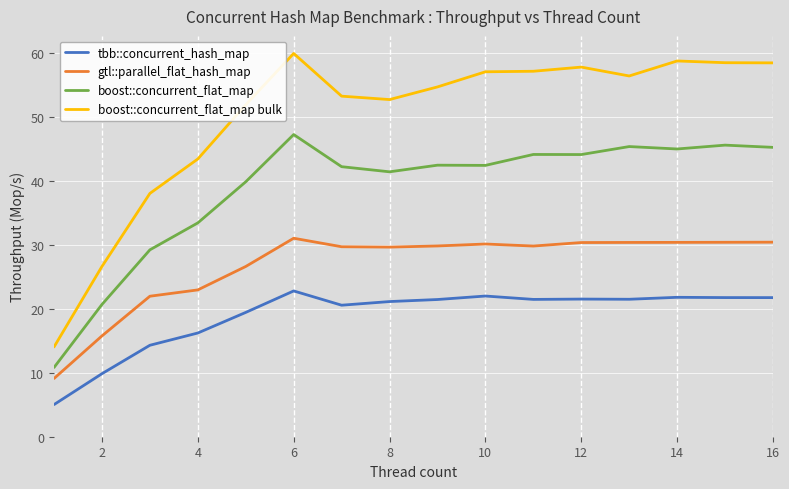

List the series in order of their peak value, highest first.

boost::concurrent_flat_map bulk, boost::concurrent_flat_map, gtl::parallel_flat_hash_map, tbb::concurrent_hash_map